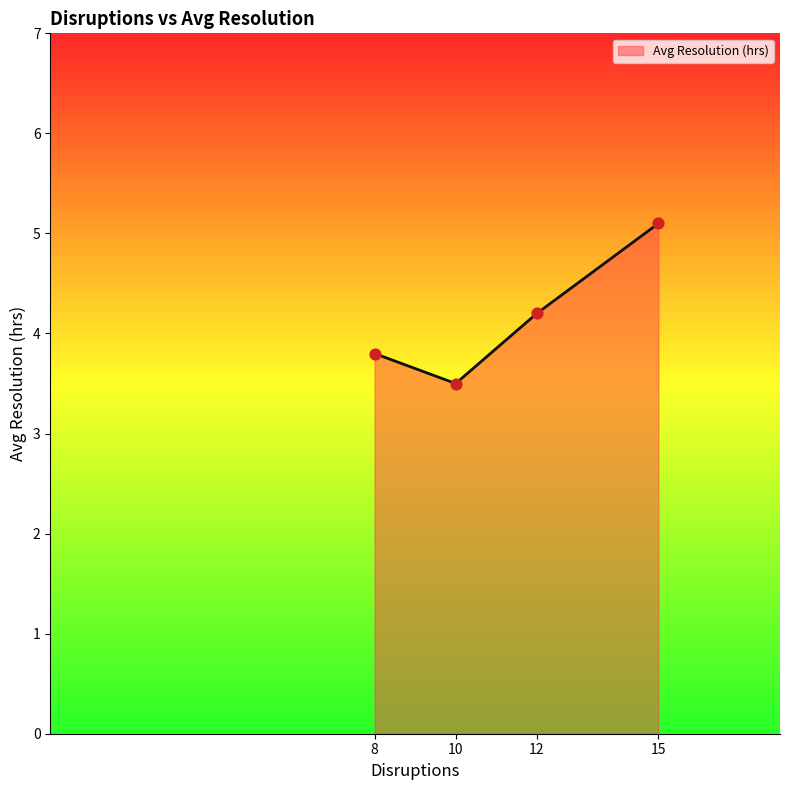

Between 10 and 8, which is larger?

8